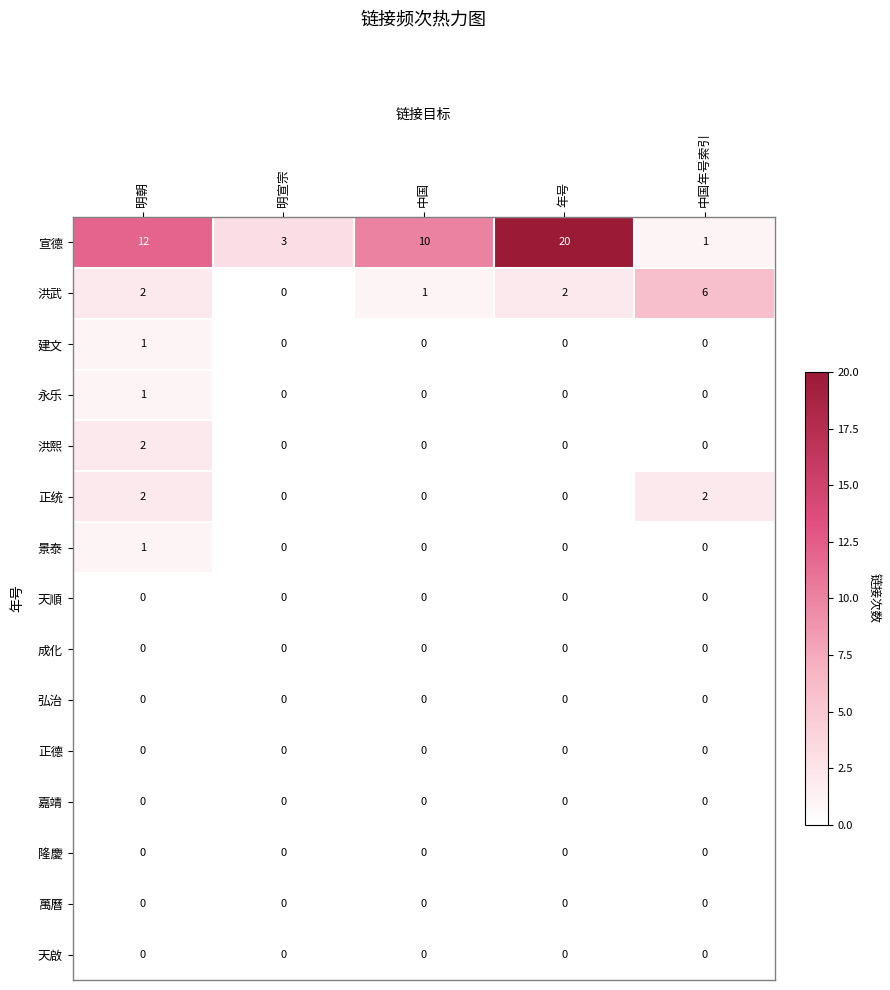

Is it true that 景泰 equals 0 at 明宣宗?

True